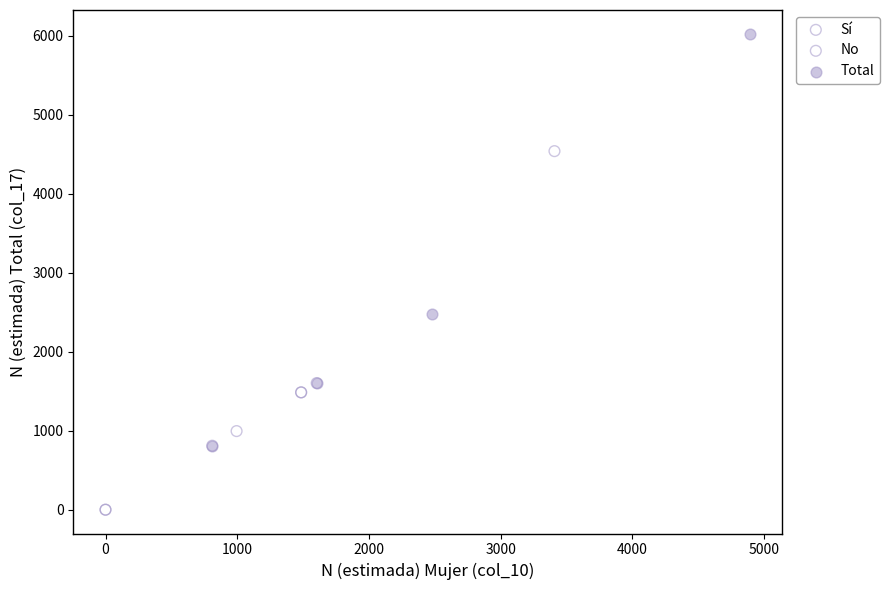

Which series contains the highest Y value?

Total